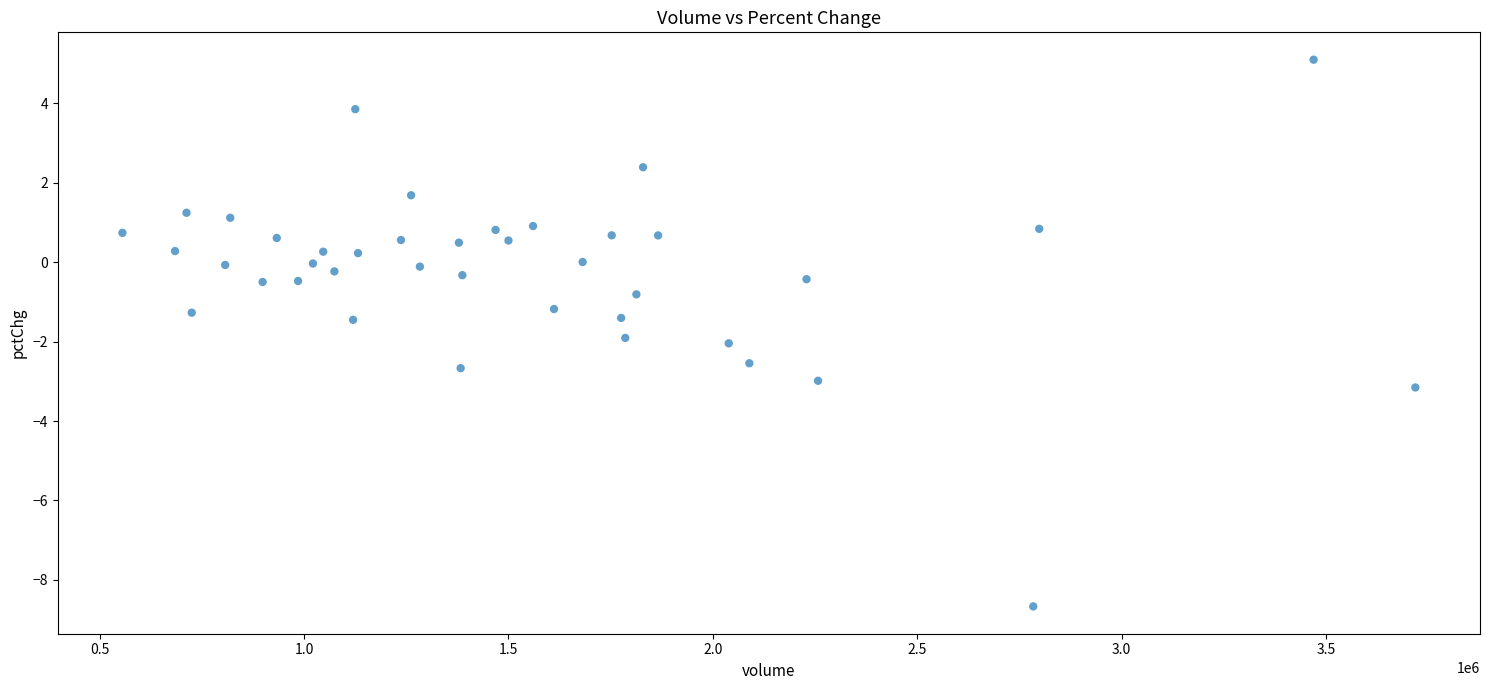

What is the range of X values (max minus min)?

3162983.0